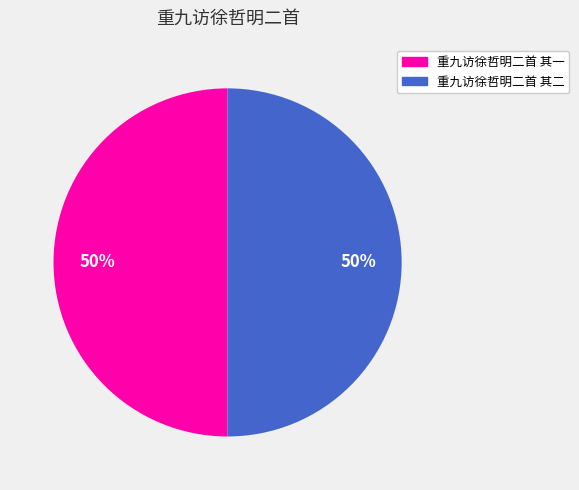

Is it true that 重九访徐哲明二首 其二 is 50% of the pie?

True